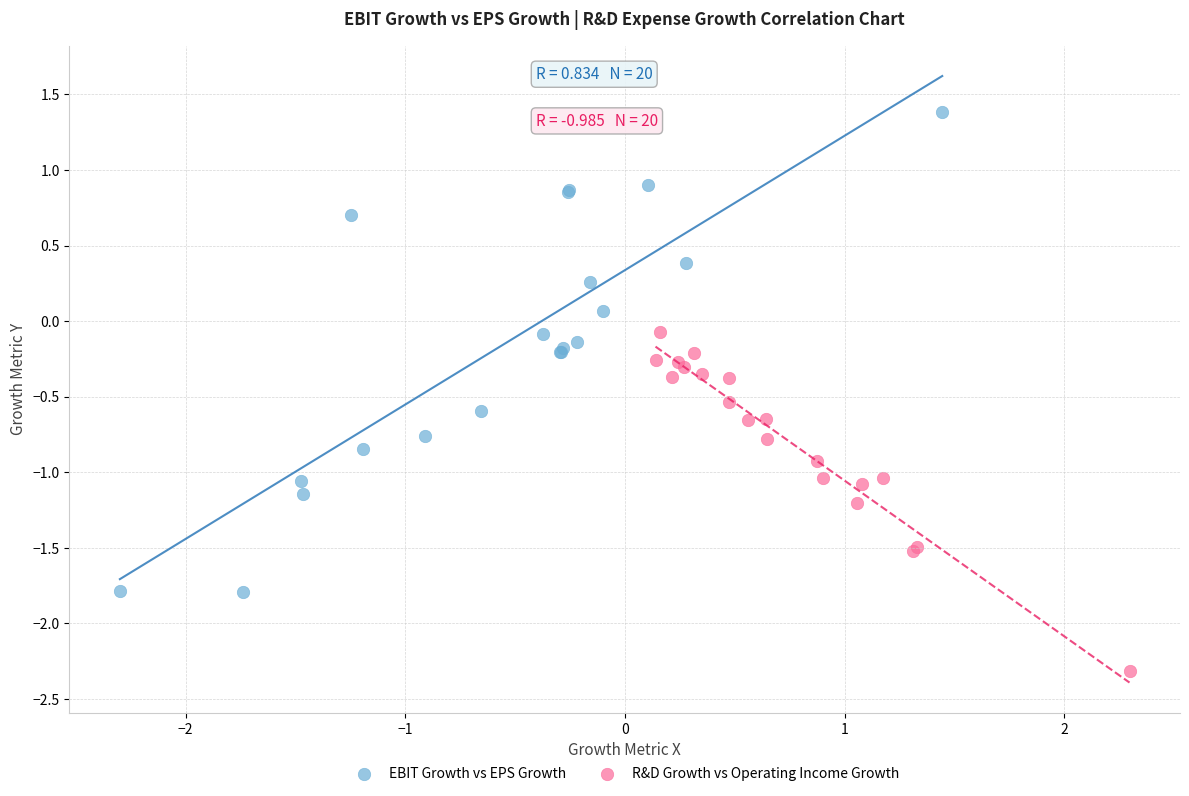

Which series contains the lowest Y value?

R&D Growth vs Operating Income Growth